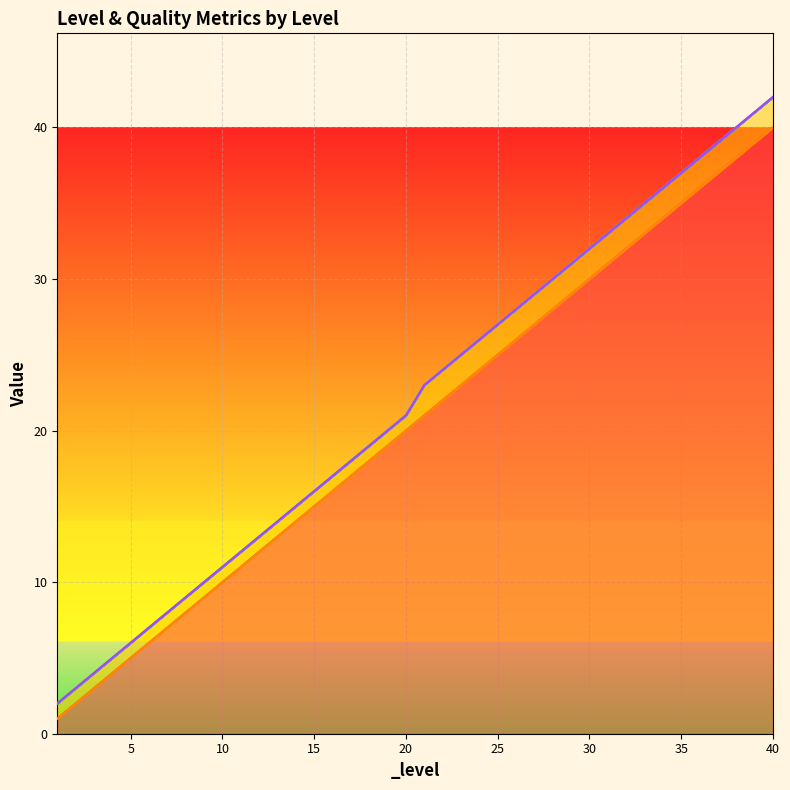

Rank the categories by _level value from highest to lowest.

40, 39, 38, 37, 36, 35, 34, 33, 32, 31, 30, 29, 28, 27, 26, 25, 24, 23, 22, 21, 20, 19, 18, 17, 16, 15, 14, 13, 12, 11, 10, 9, 8, 7, 6, 5, 4, 3, 2, 1